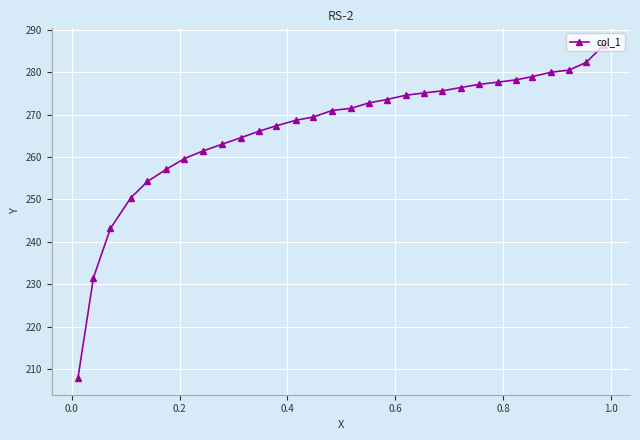

What is the smallest value displayed?

207.8